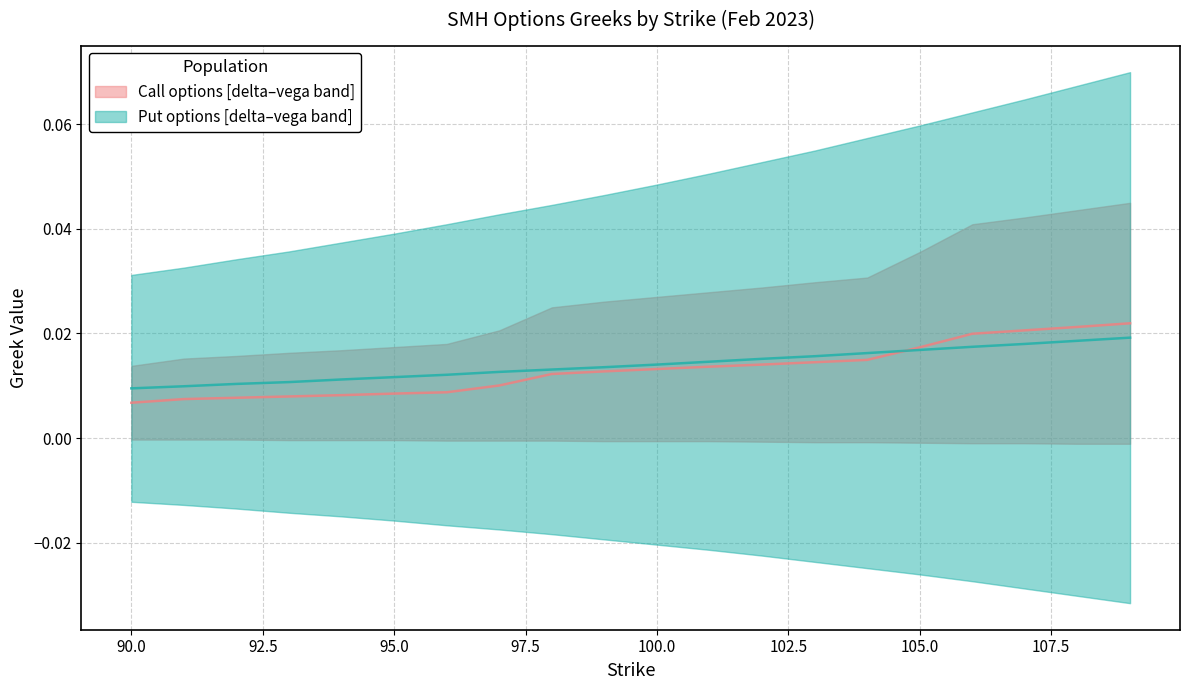

True or false: Put delta has a value of 0.0 at 107.

True